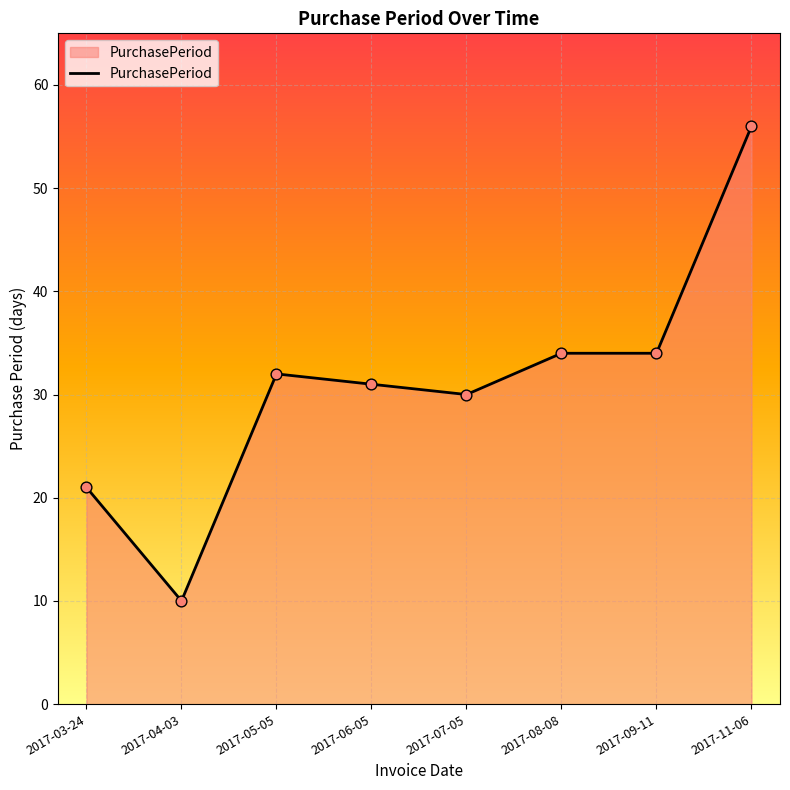

What is the change in value from 2017-06-05 to 2017-07-05?

-1